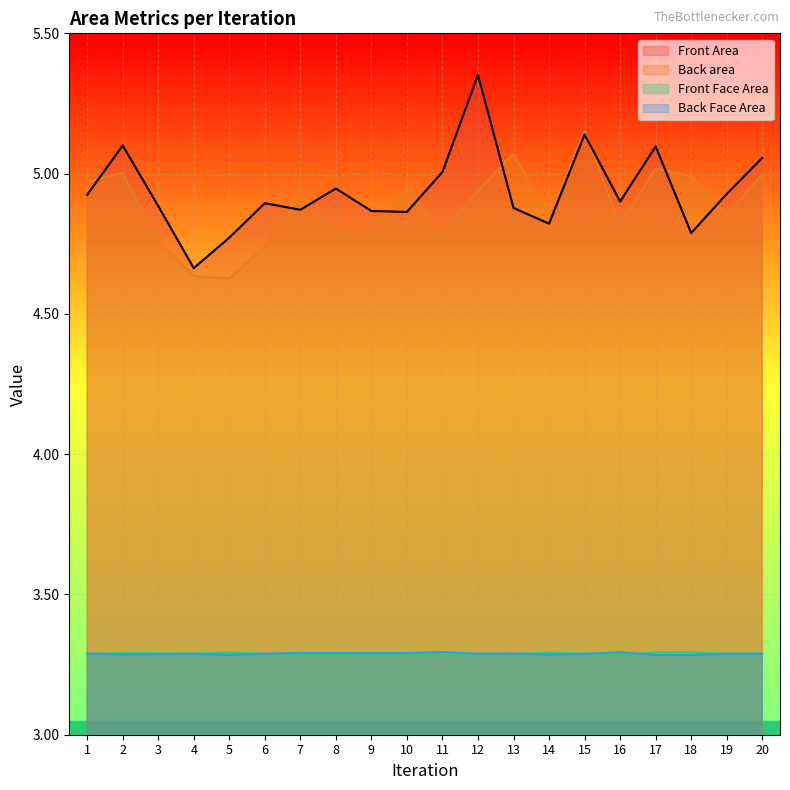

How many lines are shown in the chart?

4